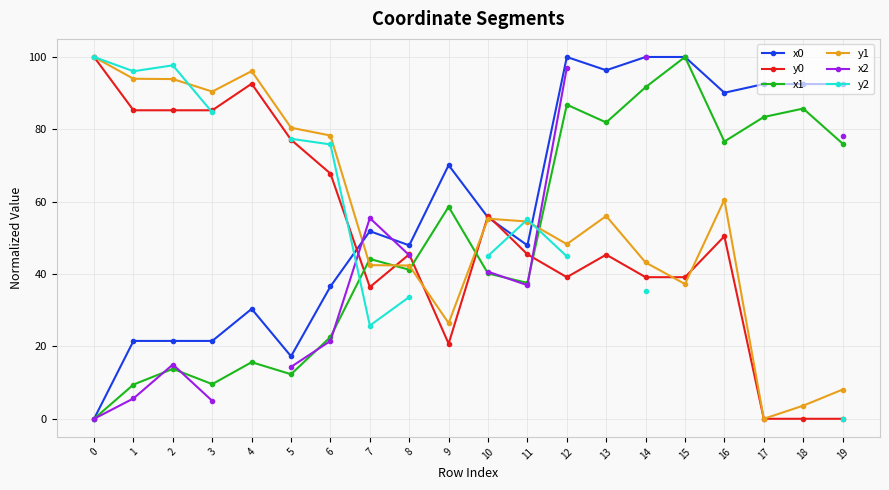

How many interior local peaks does the y2 series have?

2